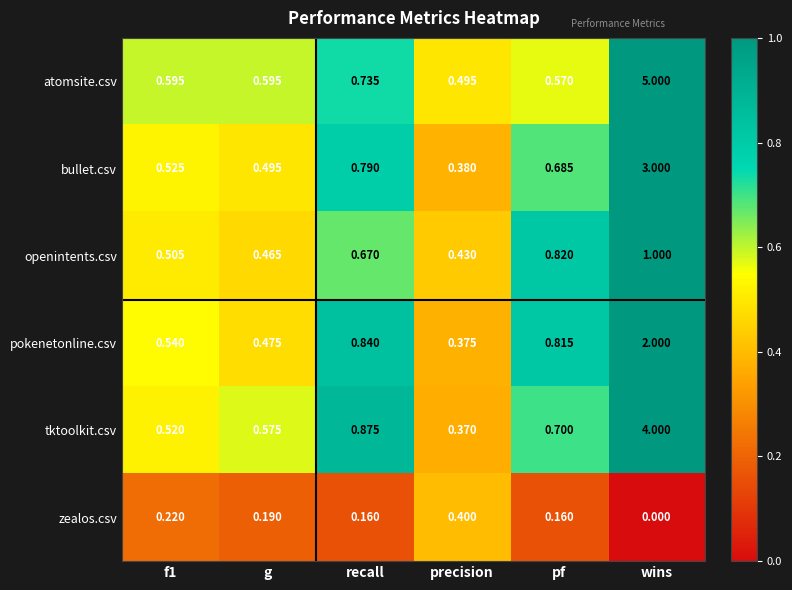

Which category has the highest value across all series?

wins